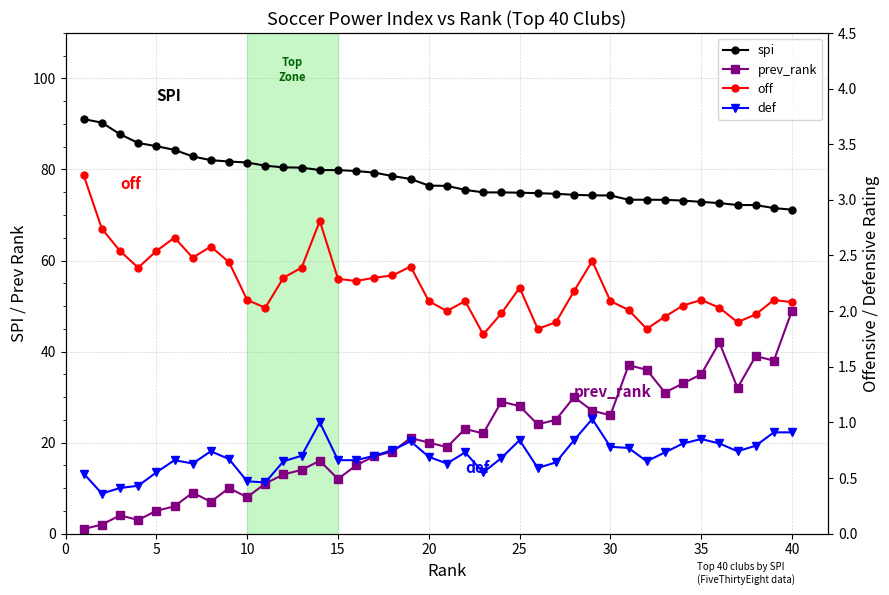

True or false: def and spi intersect in this chart.

False